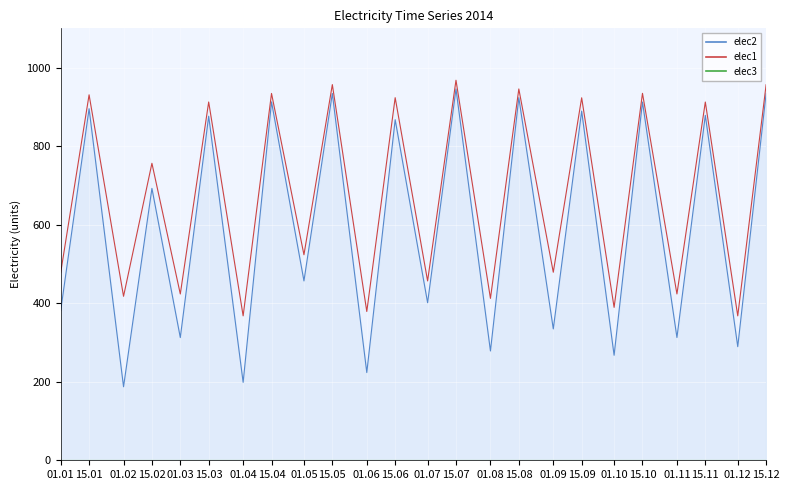

Which series has the widest spread of values?

elec2